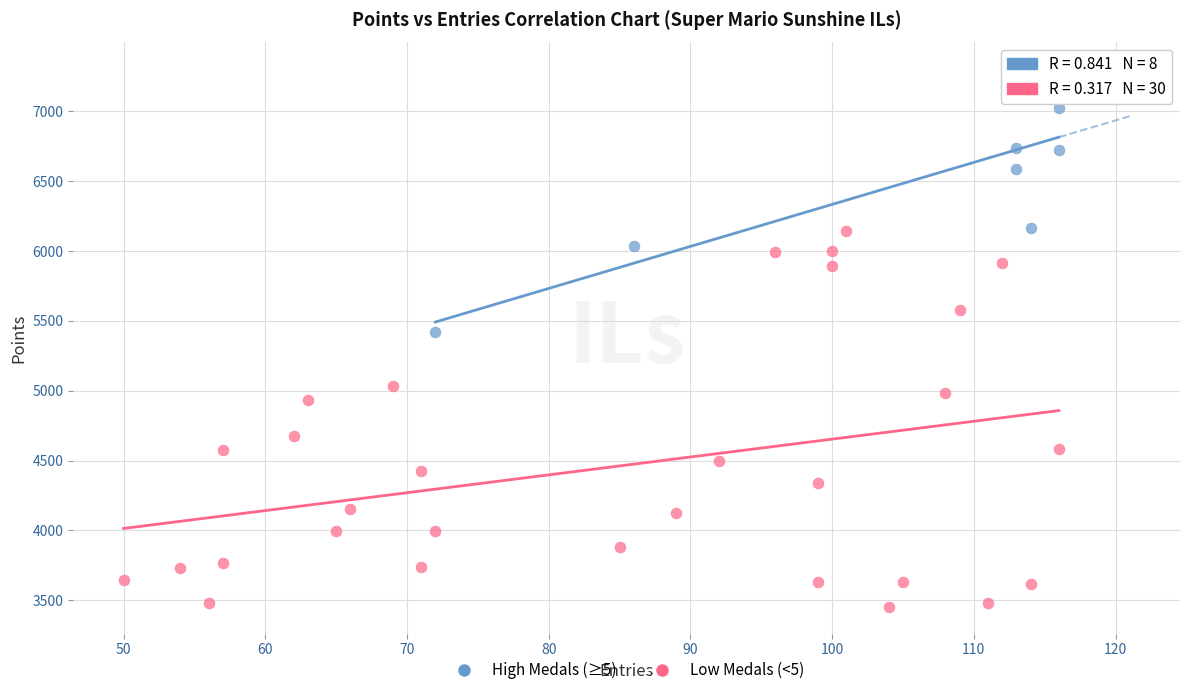

Which series has the largest Y range (max minus min)?

Low Medals (<5)